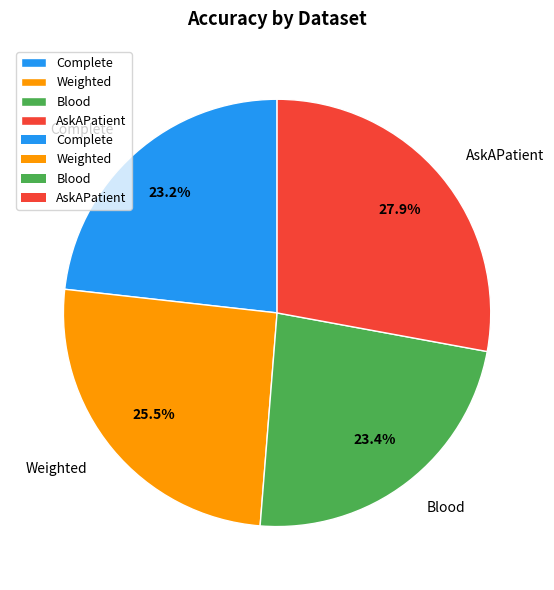

Combined, what portion of the pie is AskAPatient and Weighted?

53.4%